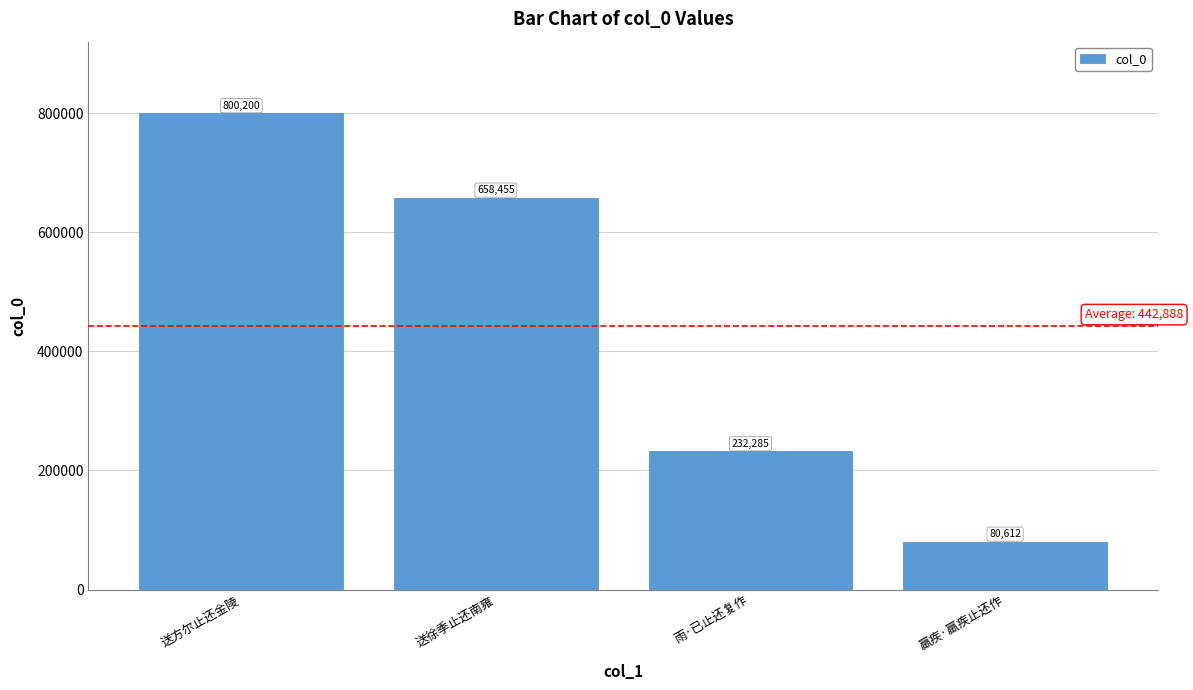

Rank the categories by value from lowest to highest.

羸疾·羸疾止还作, 雨·已止还复作, 送徐季止还南雍, 送方尔止还金陵